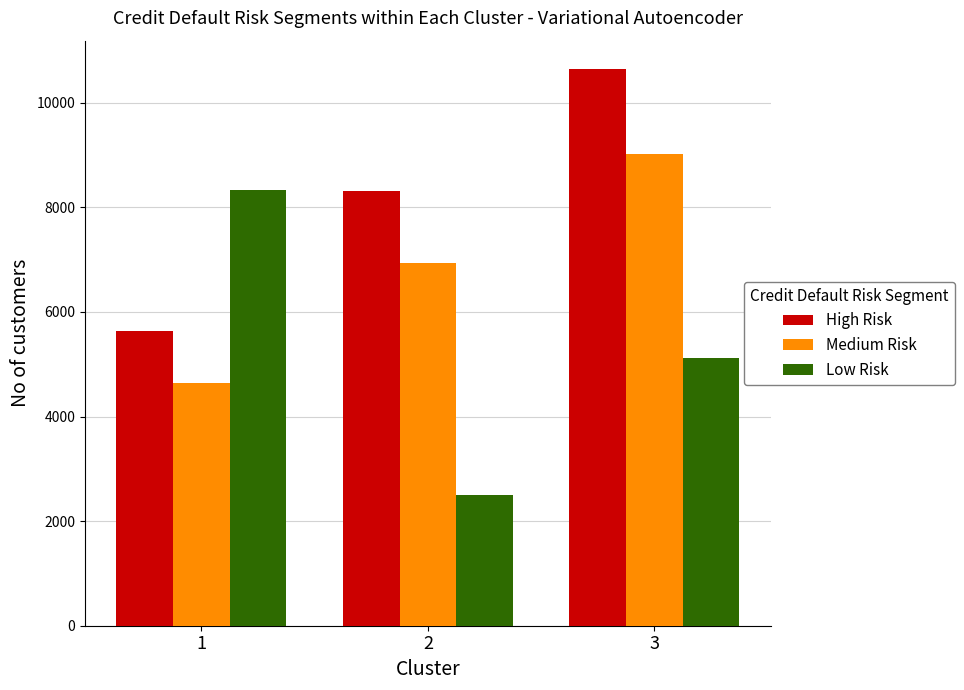

Reading left to right, extract all data points from this chart.

High Risk: 5632.1	8306.7	10653.3
Medium Risk: 4643.2	6942.6	9013.7
Low Risk: 8332.1	2503.4	5113.1